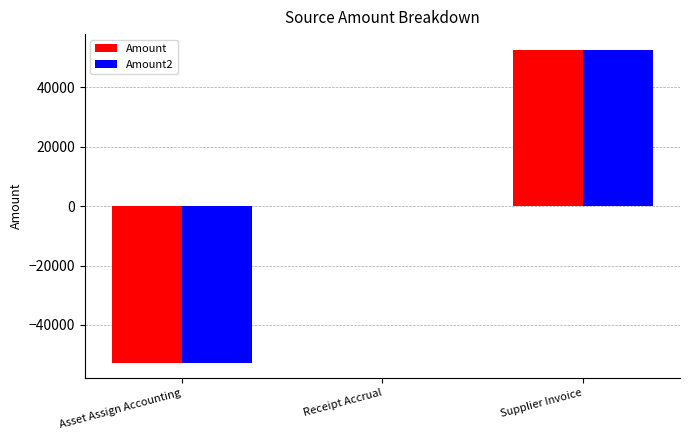

At which category is the sum across all series the highest?

Supplier Invoice